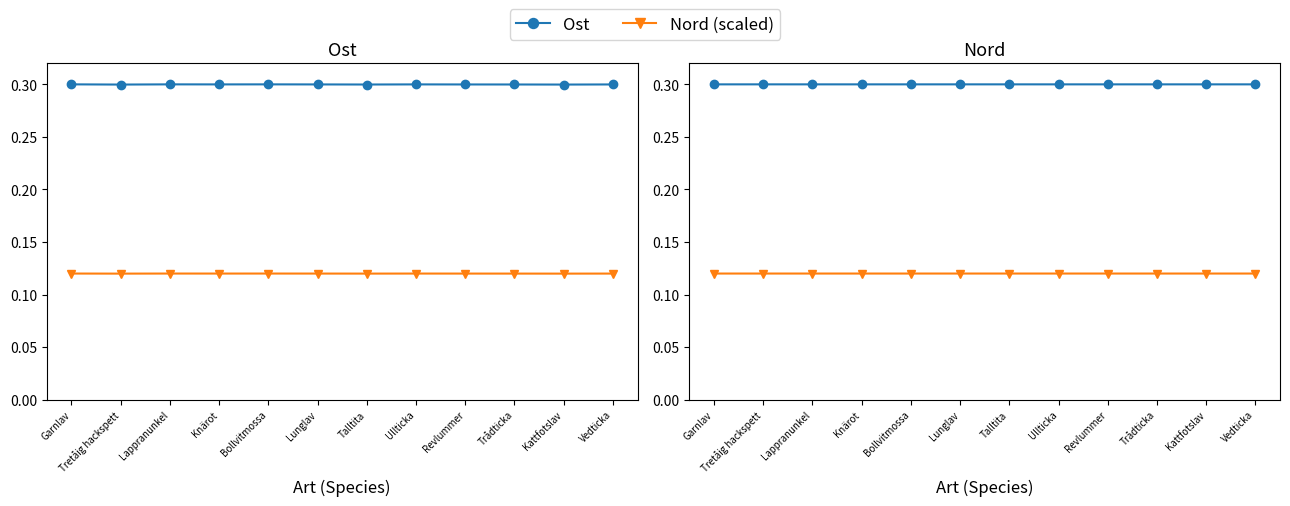

Is it true that Ost equals 0.3 at Bollvitmossa?

True